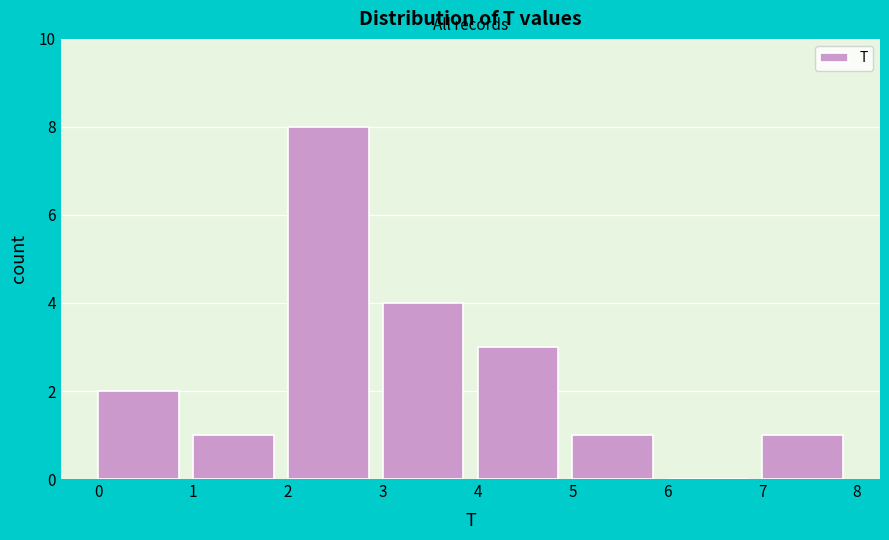

Reading left to right, list every bar in this chart as the range it spans on the x-axis followed by its height. The values are not printed on the chart, so give them approximately, as read against the axis.

0 to 1: 2
1 to 2: 1
2 to 3: 8
3 to 4: 4
4 to 5: 3
5 to 6: 1
6 to 7: 0
7 to 8: 1